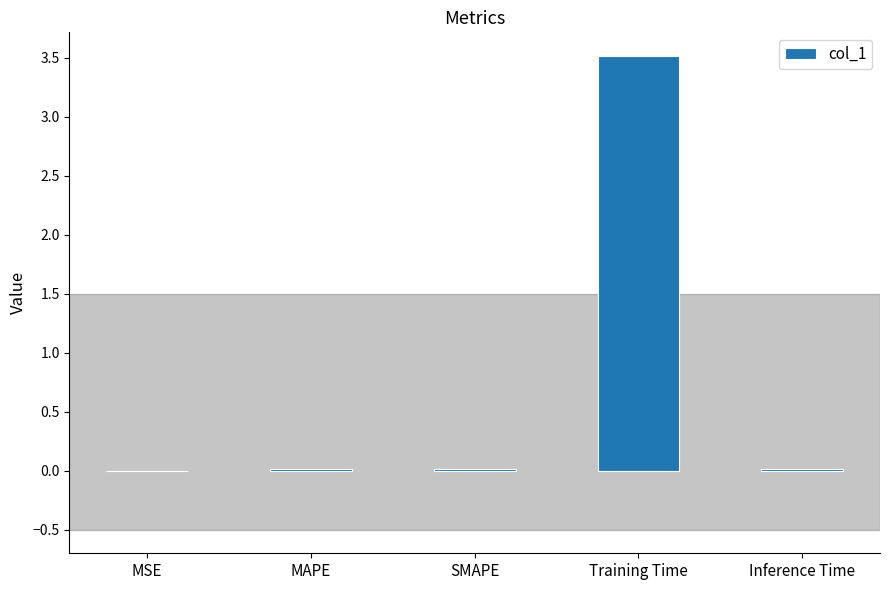

Are the bars horizontal?

No